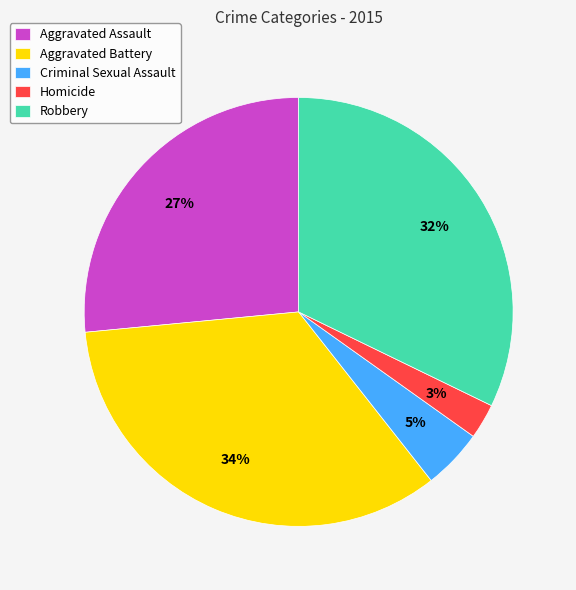

To the nearest percent, what is the difference between the Aggravated Battery and Homicide slice percentages?

31%